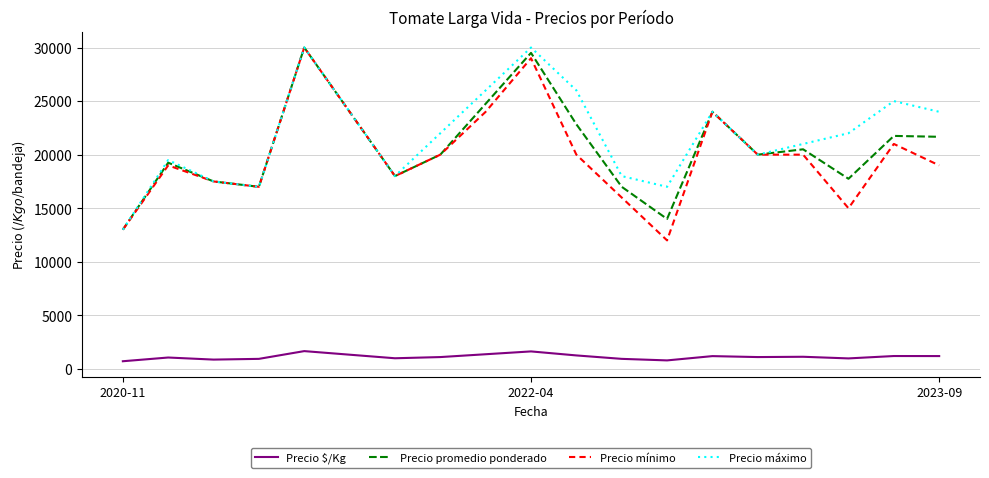

Count the number of data series in this chart.

4